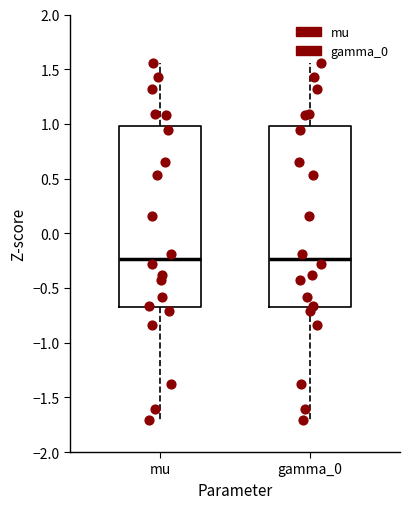

Where is the lower edge of the box for mu on the y-axis? The values are not printed on the chart, so give them approximately, as read against the axis.

-0.70